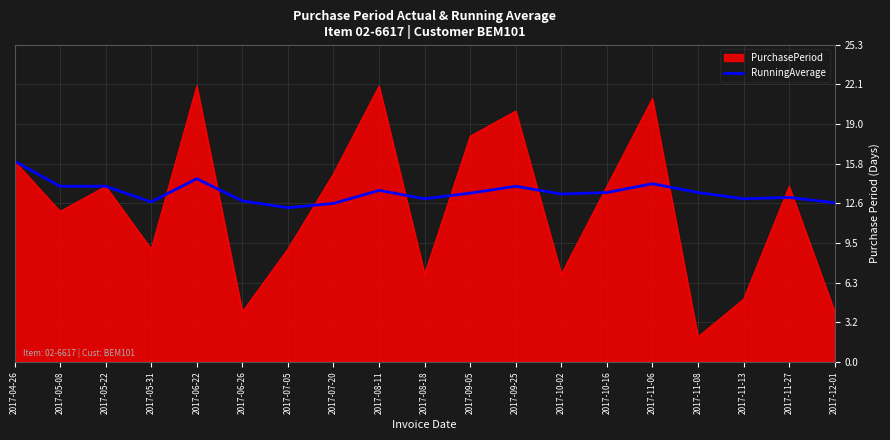

True or false: PurchasePeriod has a value of 9.0 at 2017-05-31.

True